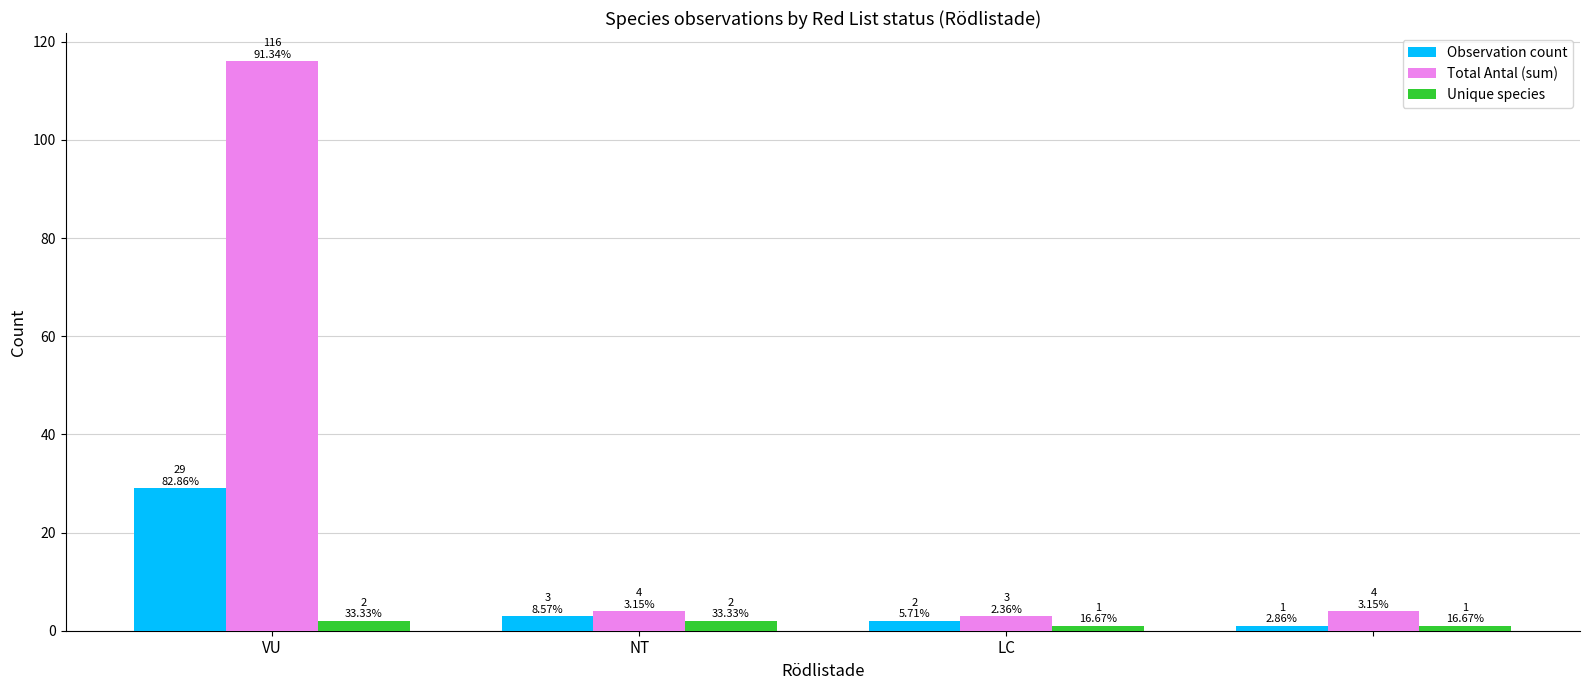

What is the difference between the maximum and minimum values in the Observation count series?

28